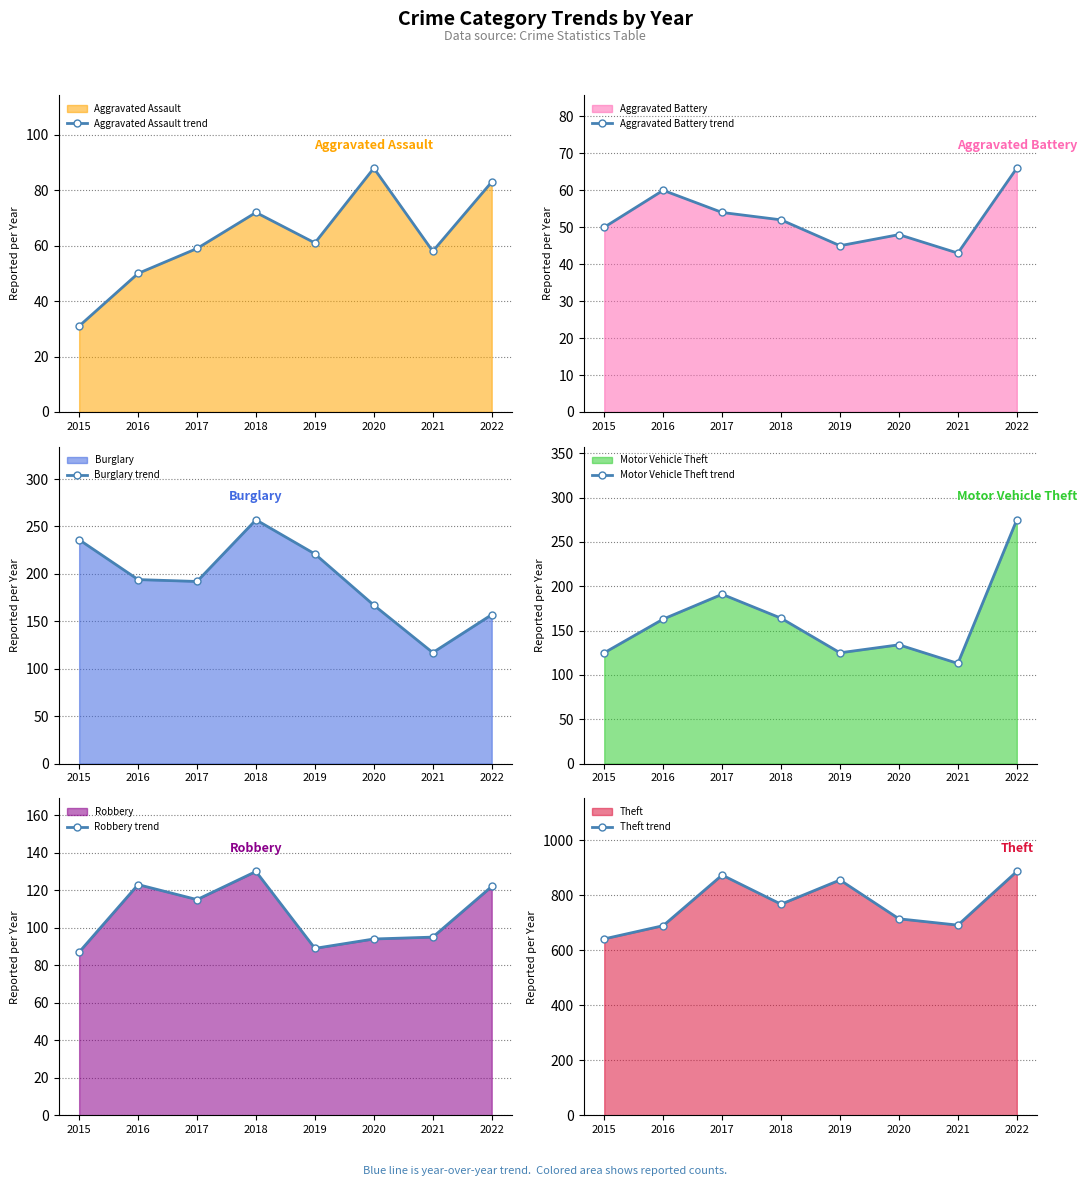

Where is the first local maximum for Aggravated Assault trend?

2018